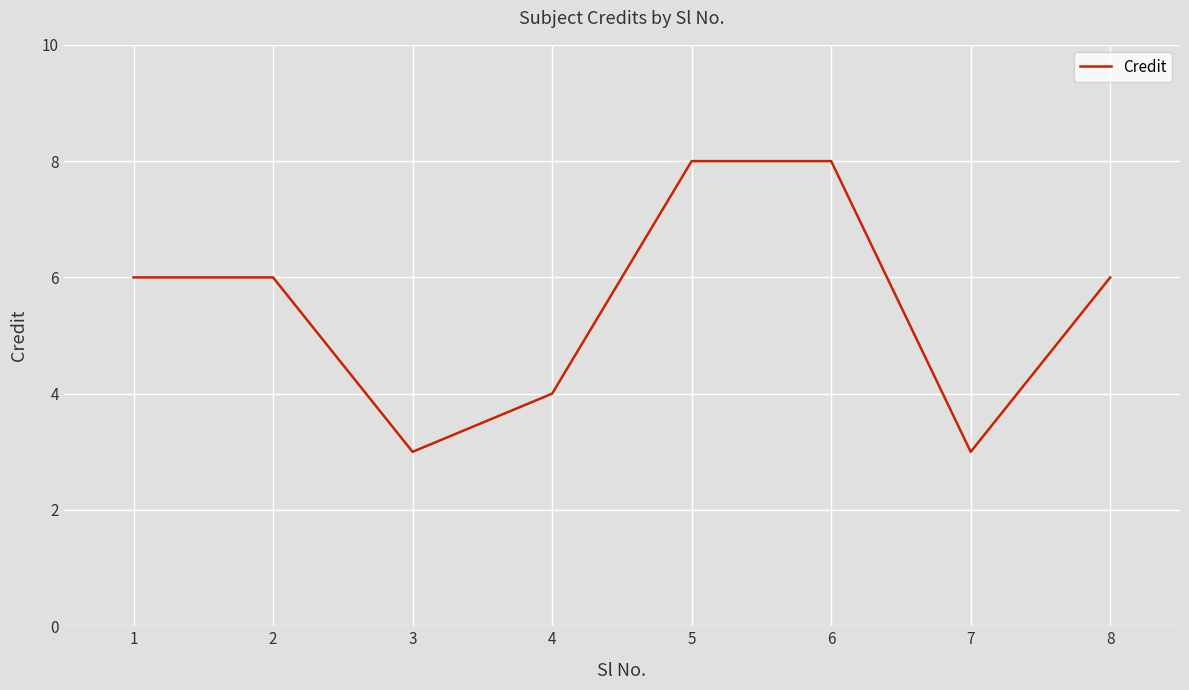

Count the values in the range 4 to 8.

6